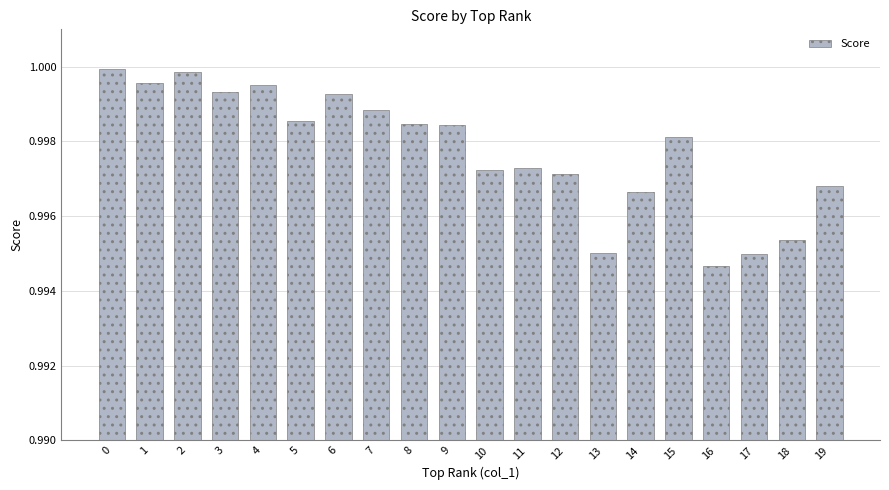

The chart shows a value of 0.7 at 3. True or false?

False